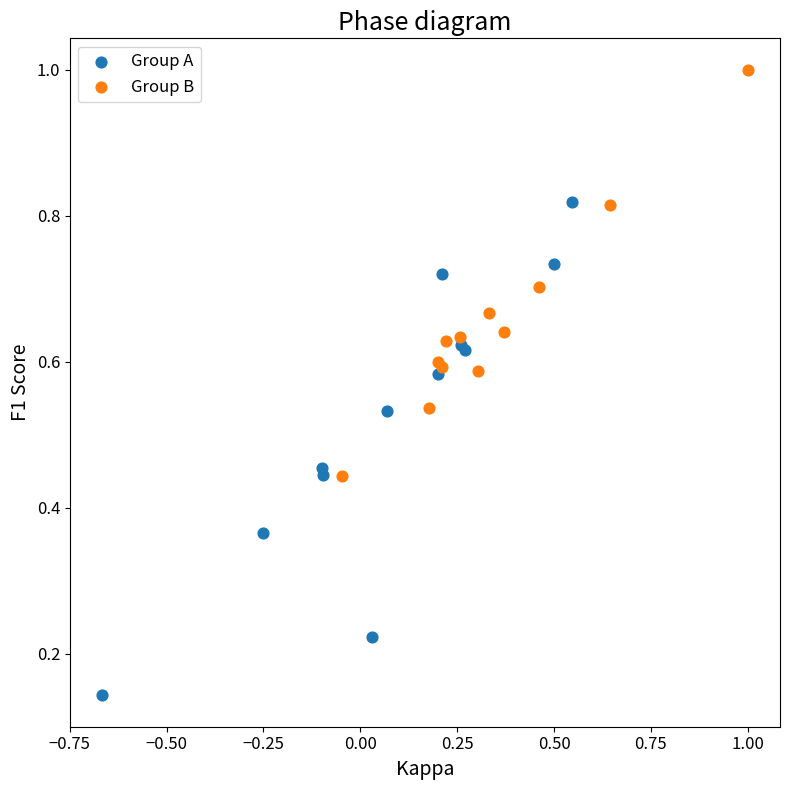

Which series contains the lowest Y value?

Group A